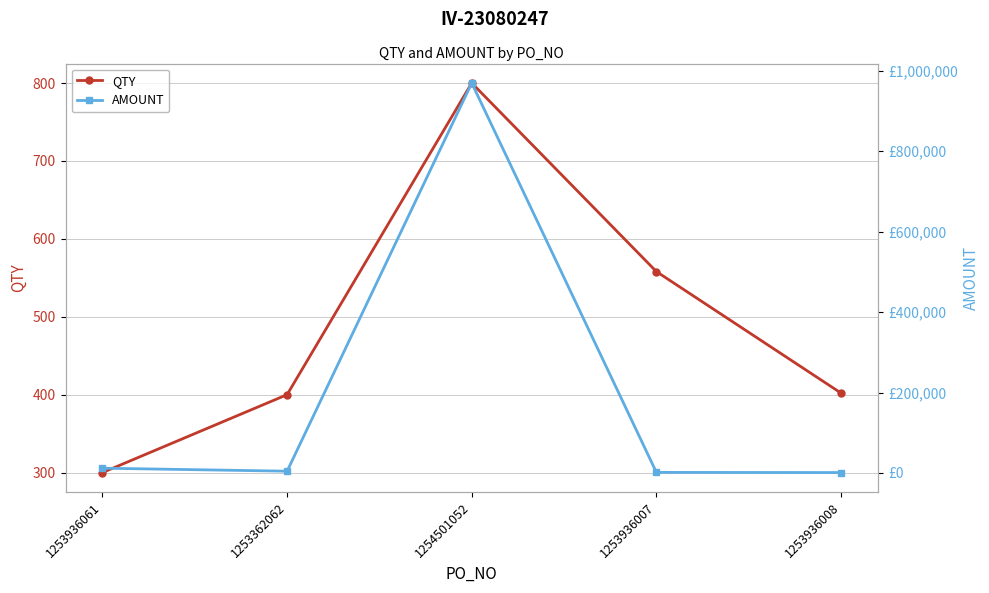

Reading left to right, what are all the values shown in this chart?

QTY: 1253936061=300.0	1253362062=400.0	1254501052=800.0	1253936007=558.0	1253936008=402.0
AMOUNT: 1253936061=11894.1	1253362062=4449.9	1254501052=969544.8	1253936007=1455.2	1253936008=1048.4